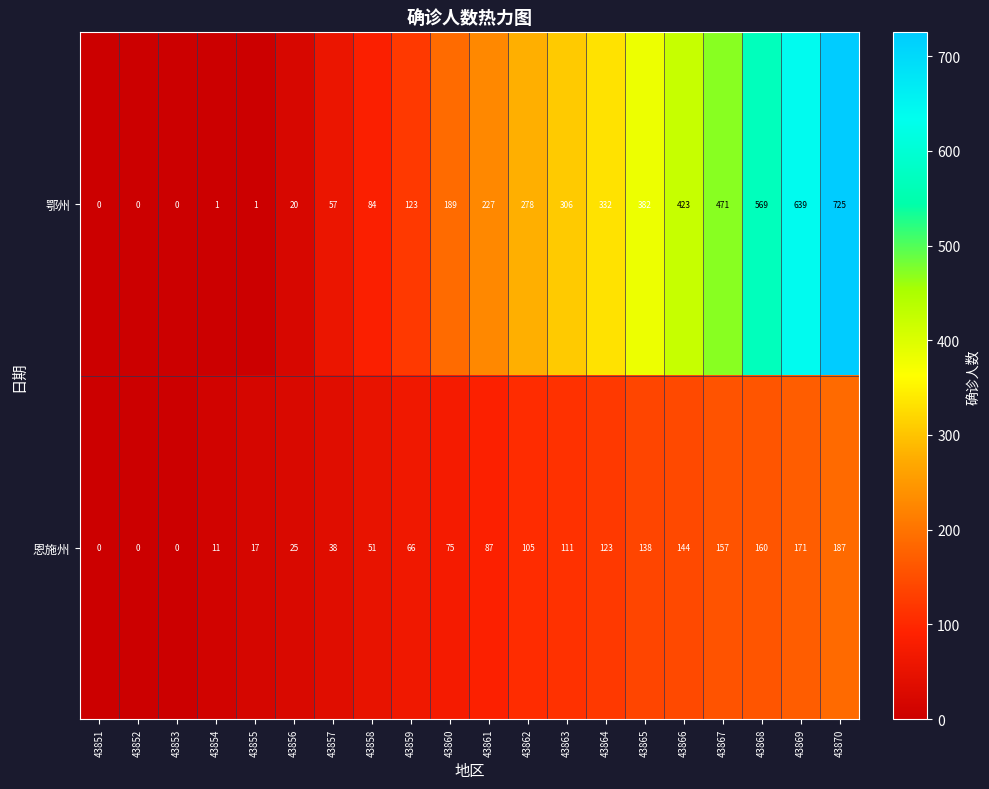

Which series changed the most between 43852 and 43870?

鄂州